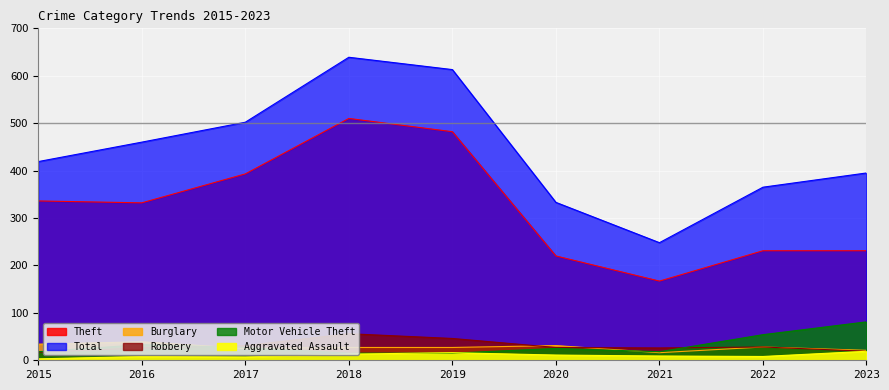

How many interior local valleys does the Aggravated Assault series have?

2